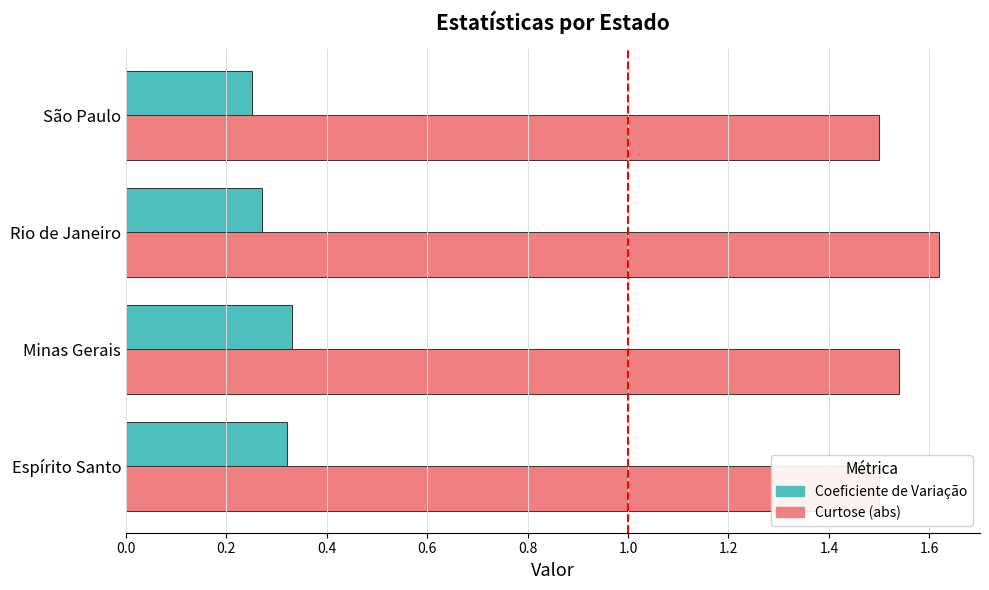

Which series has the largest total across all categories?

Curtose (abs)